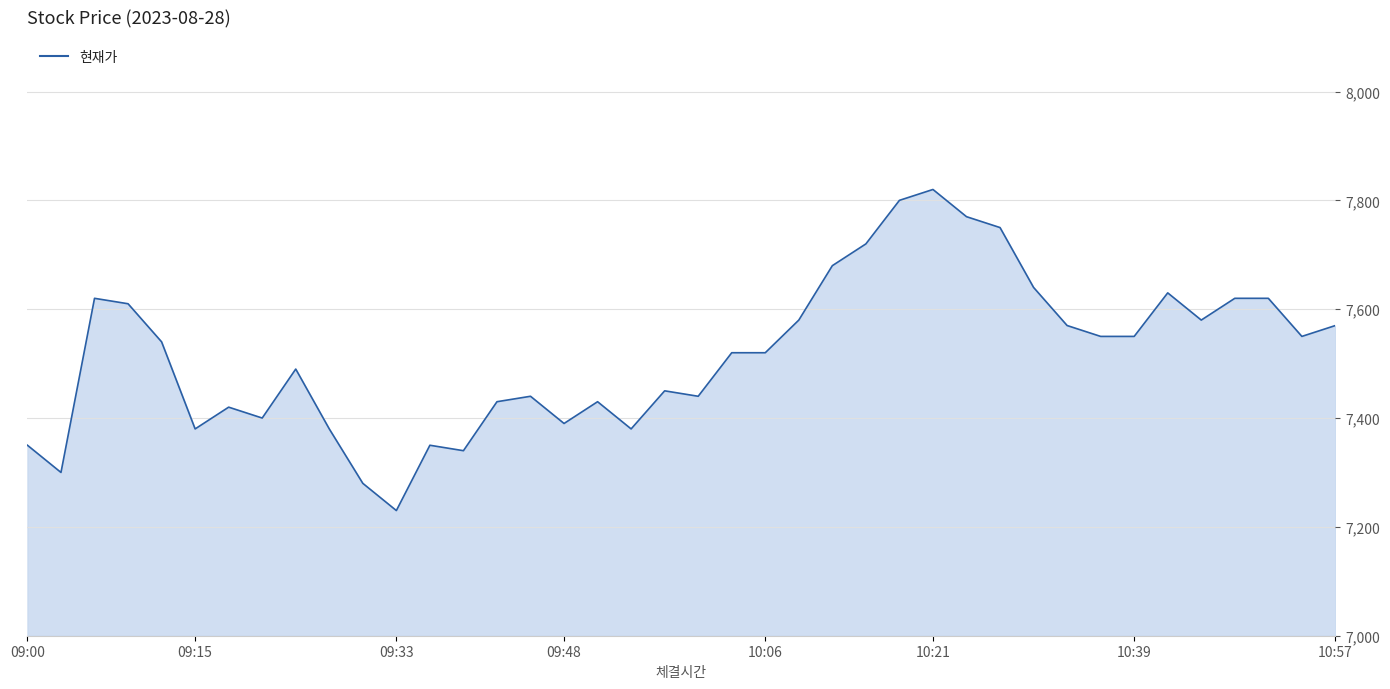

What is the difference between the maximum and minimum values?

590